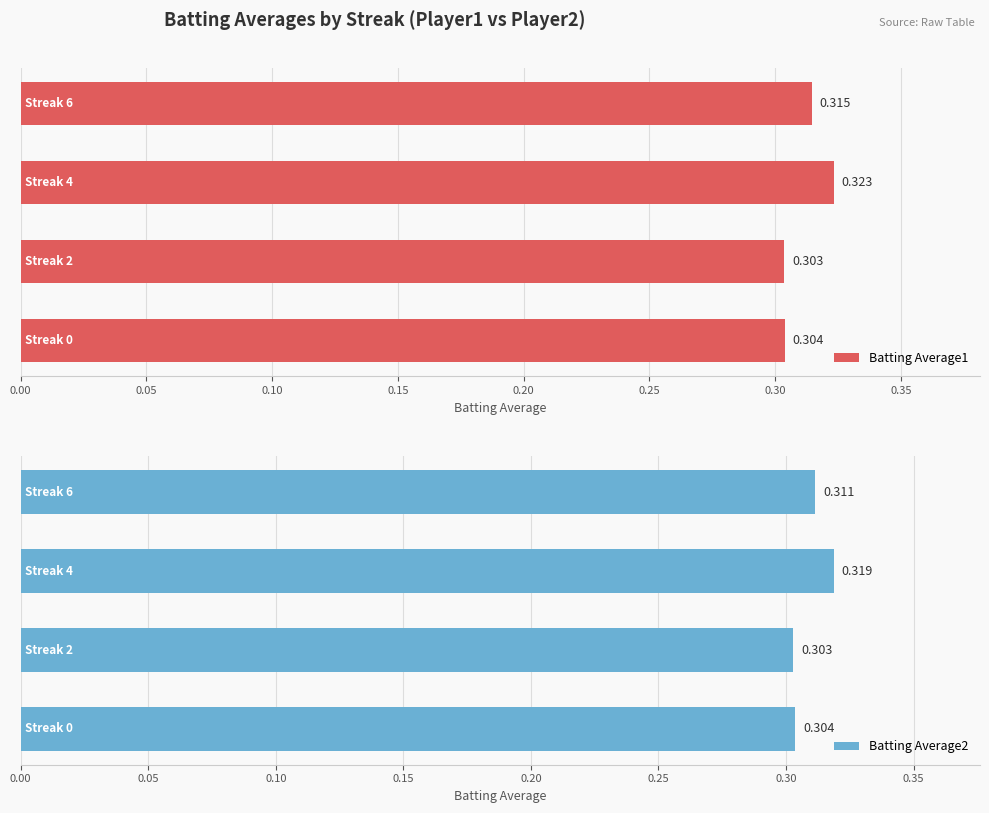

What is the sum of all Batting Average2 values?

1.2